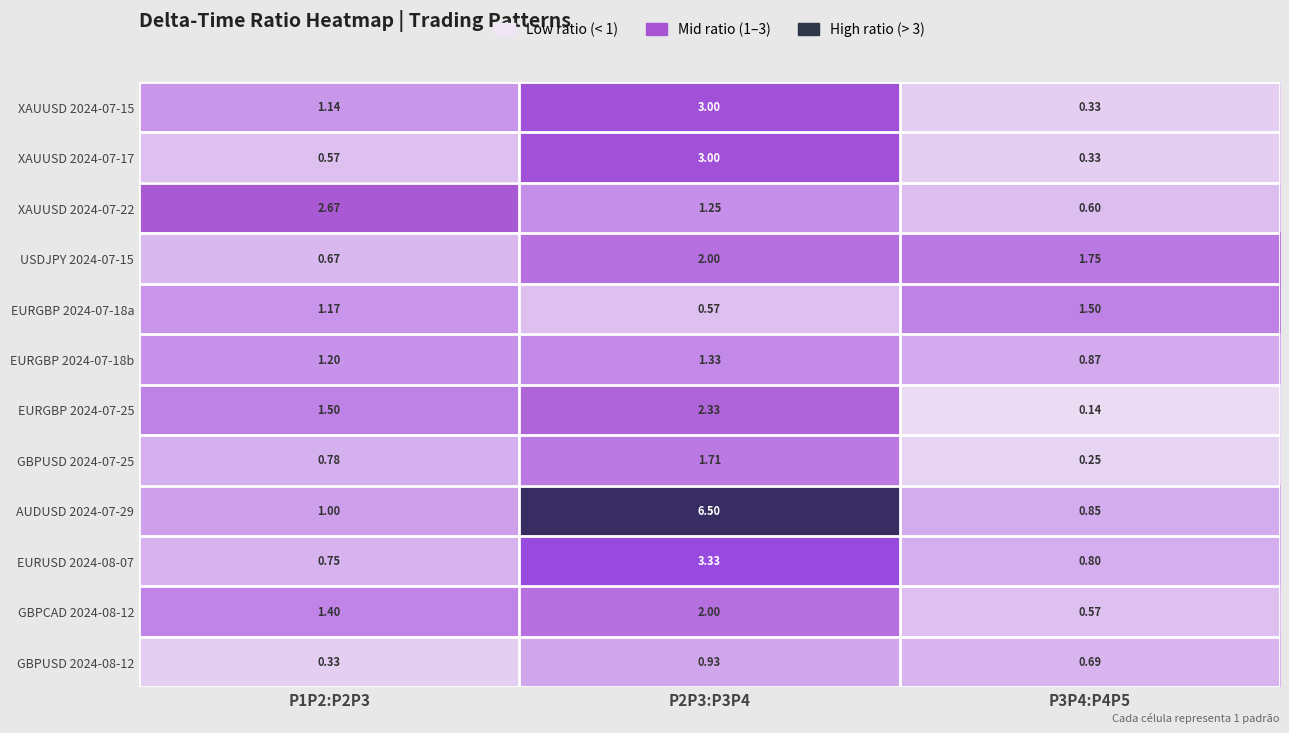

Is the value of XAUUSD 2024-07-15 at P3P4:P4P5 greater than the value of XAUUSD 2024-07-22 at P1P2:P2P3?

No